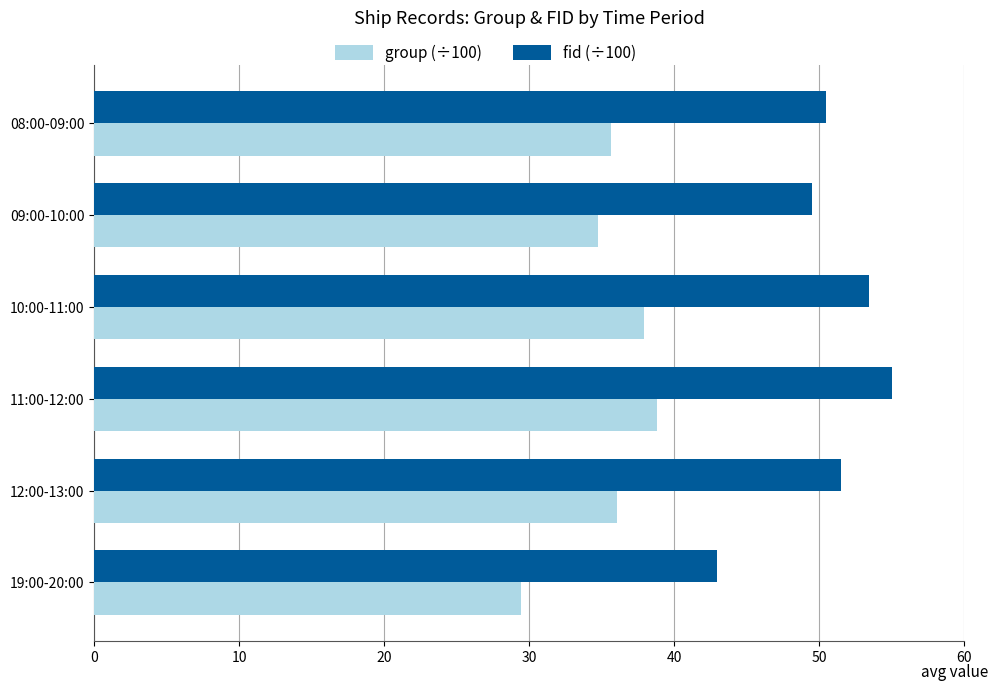

Is it true that group (÷100) equals 35.6 at 08:00-09:00?

True